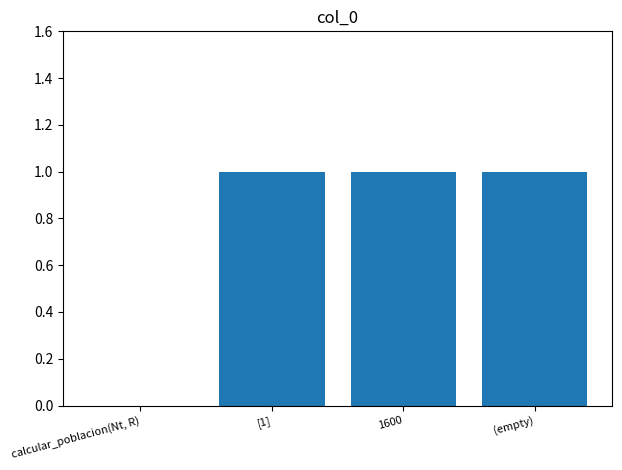

What is the sum of all values?

3